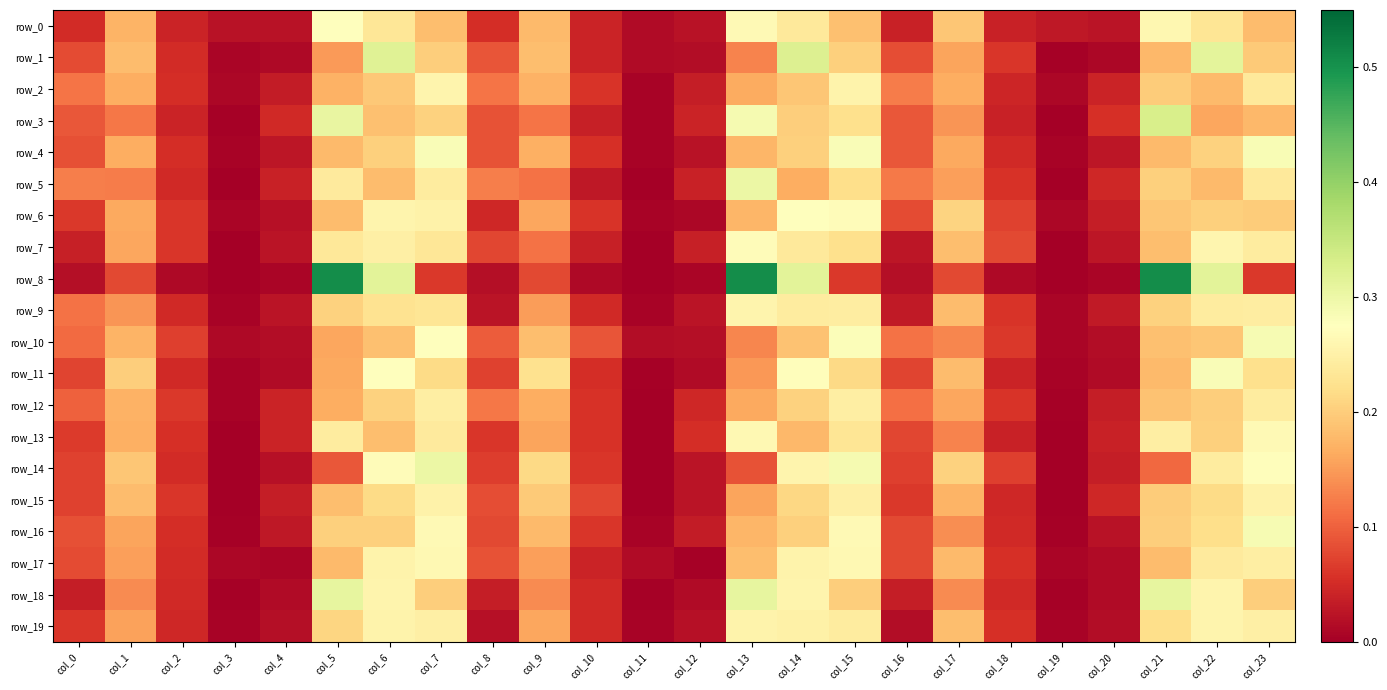

The value of row_10 at col_15 is 0.2. True or false?

False